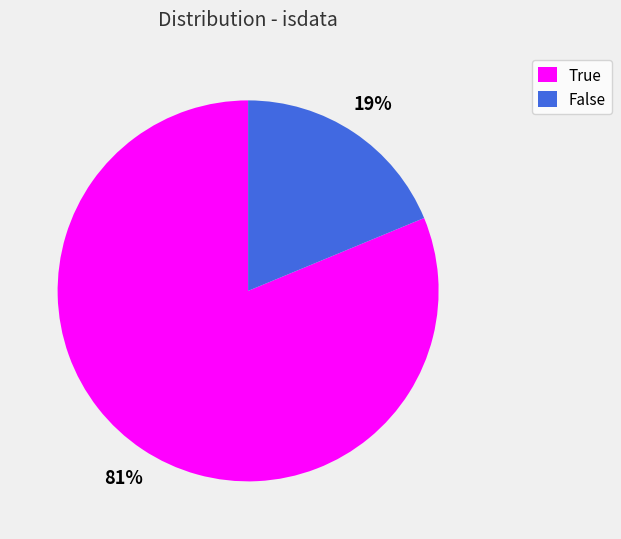

Do True and False together represent more than half of the pie?

Yes